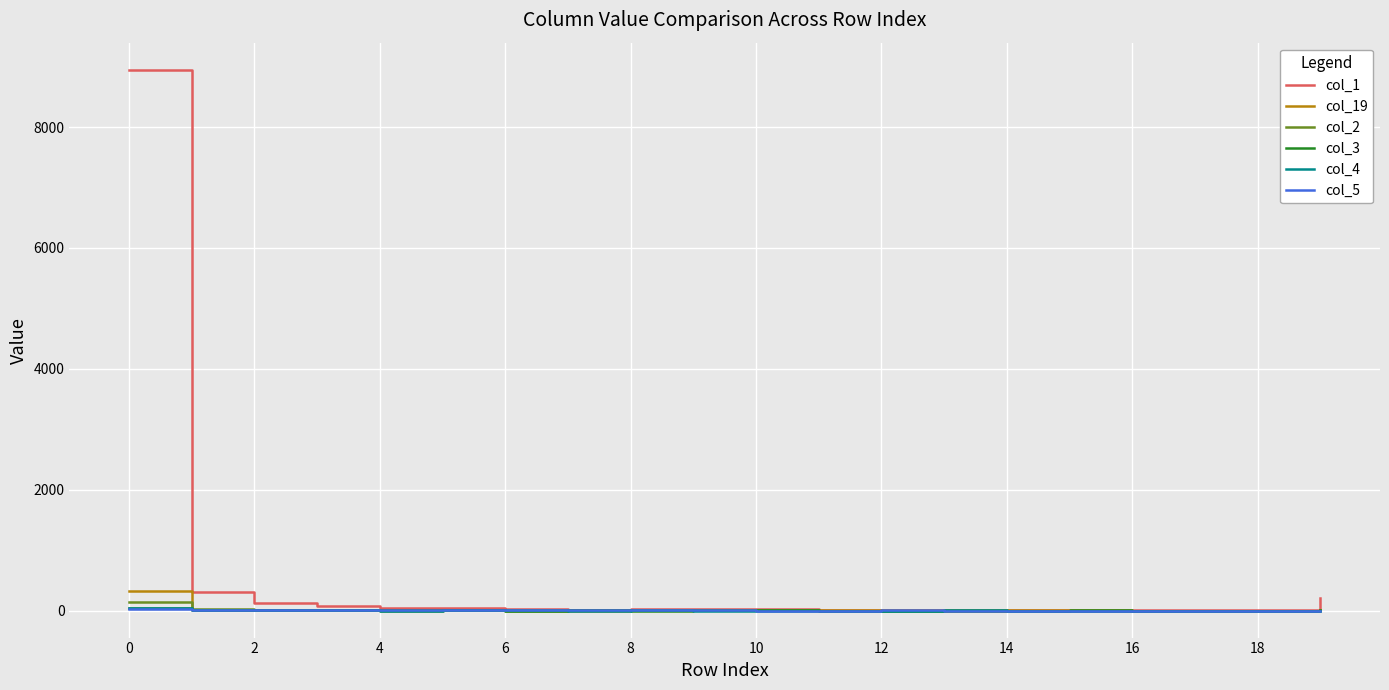

Which series has the largest range (max minus min)?

col_1